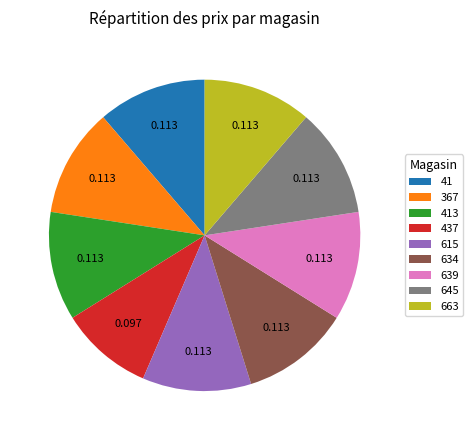

Does 663 account for over 50% of the chart?

No